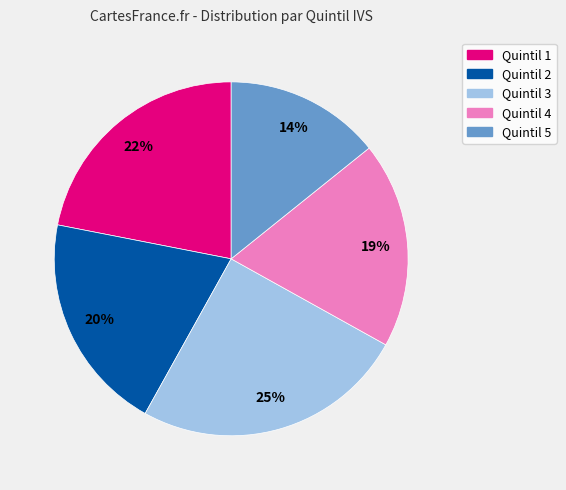

To the nearest percent, what portion does Quintil 5 represent?

14%